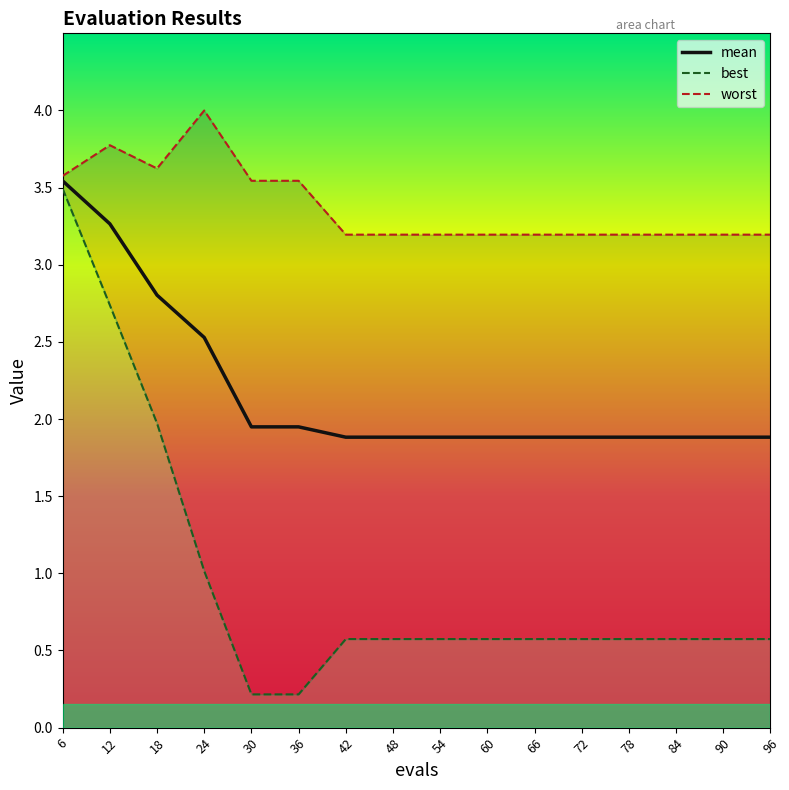

What are all the series names shown in the legend?

mean, best, worst